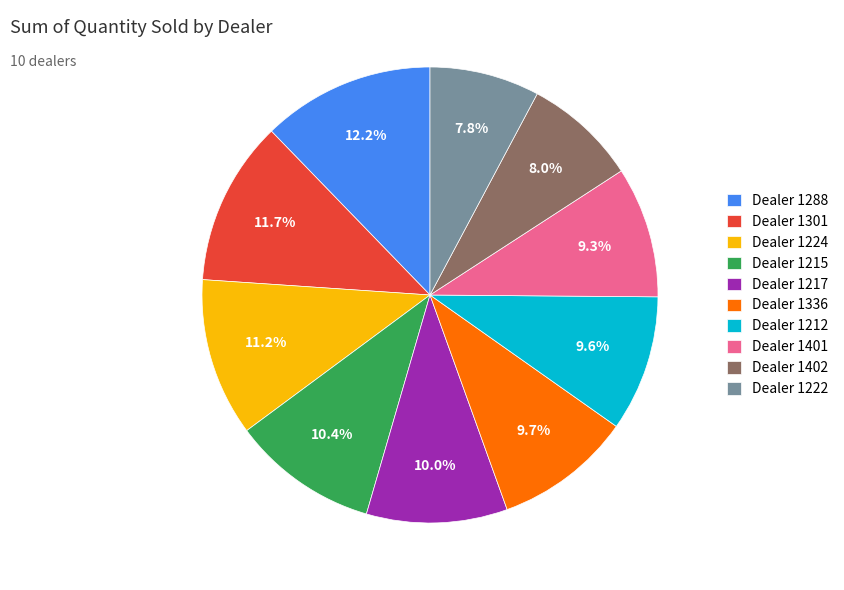

Approximately how many times larger is the value at Dealer 1402 compared to Dealer 1401?

0.9